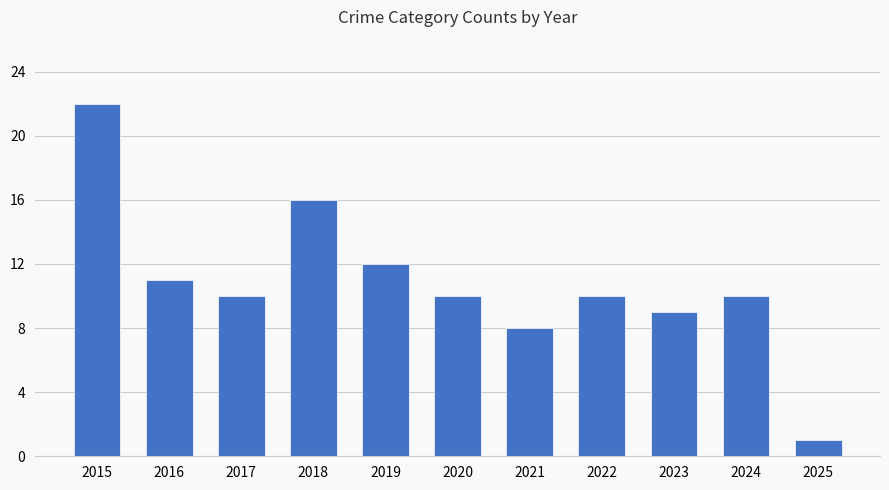

How many categories are shown in the chart?

11